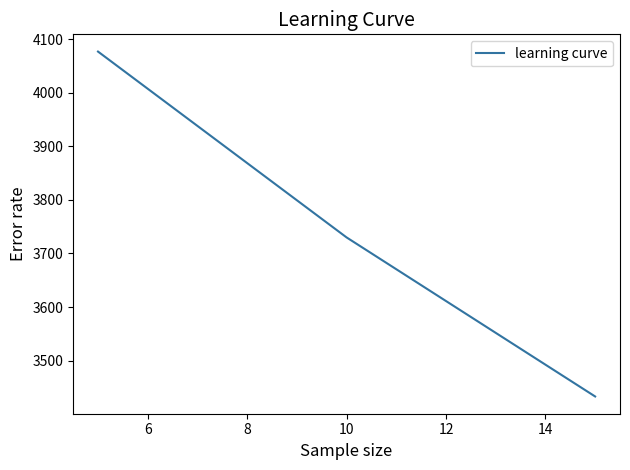

What is the difference between the maximum and second lowest values?

346.6